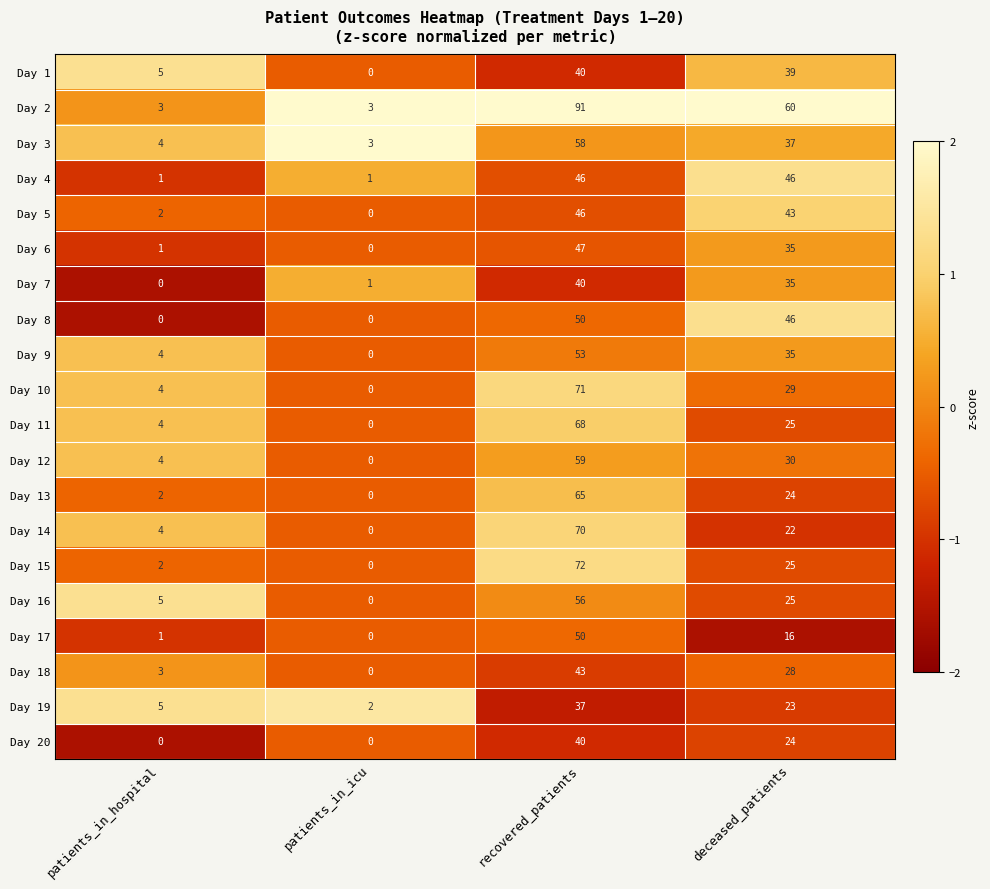

Which series has the largest total across all categories?

Day 2